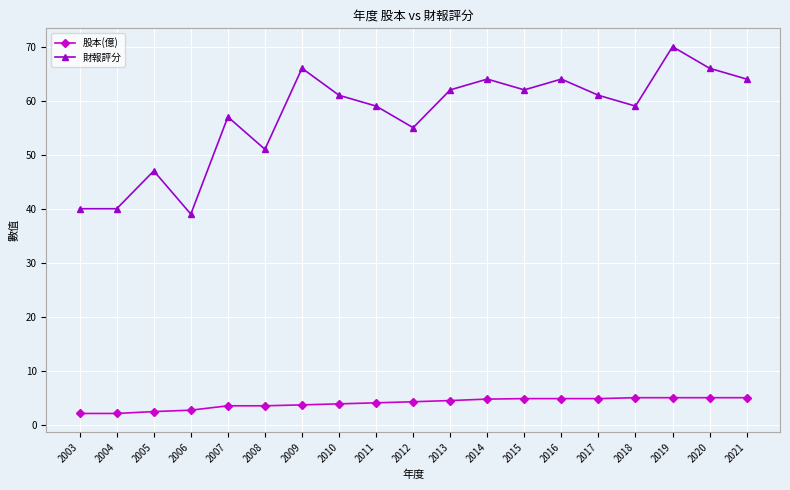

The value of 財報評分 at 2012 is 90.4. True or false?

False